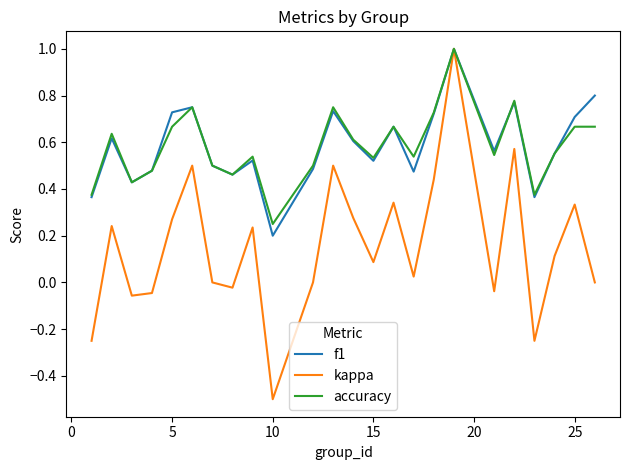

What is the smallest value displayed?

-0.5